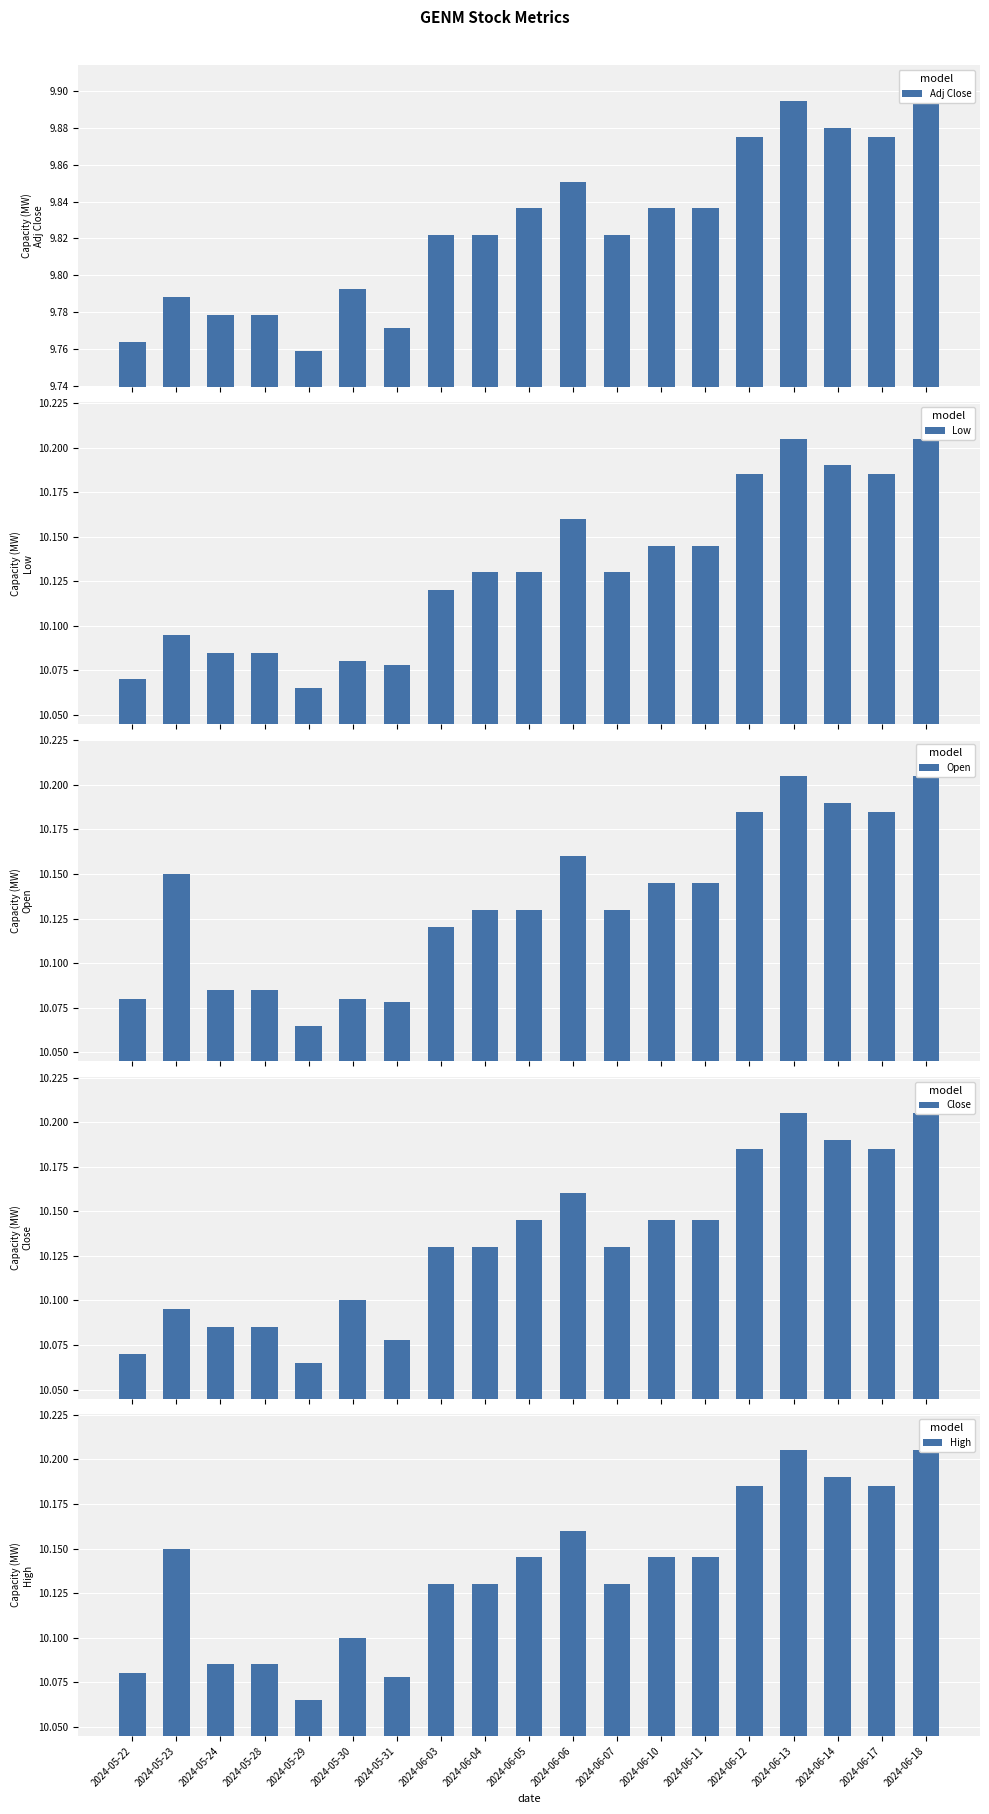

At which label does Low reach its peak?

2024-06-13